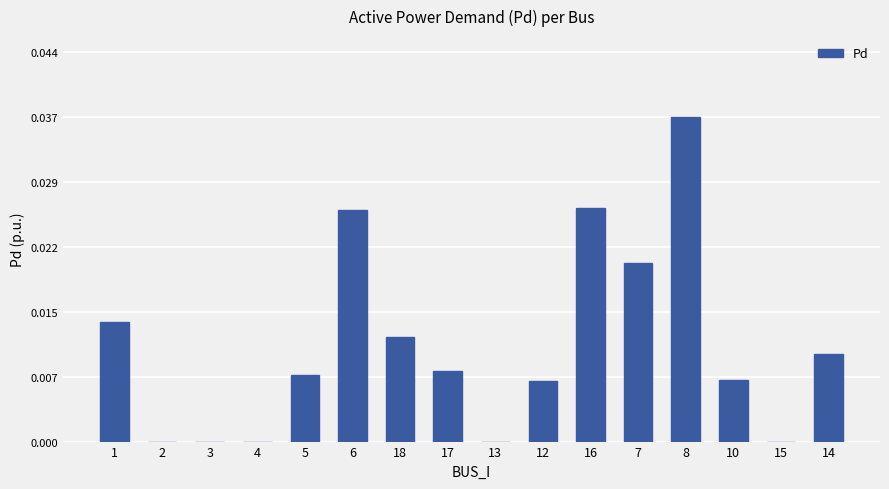

Which category has the highest value across all series?

8